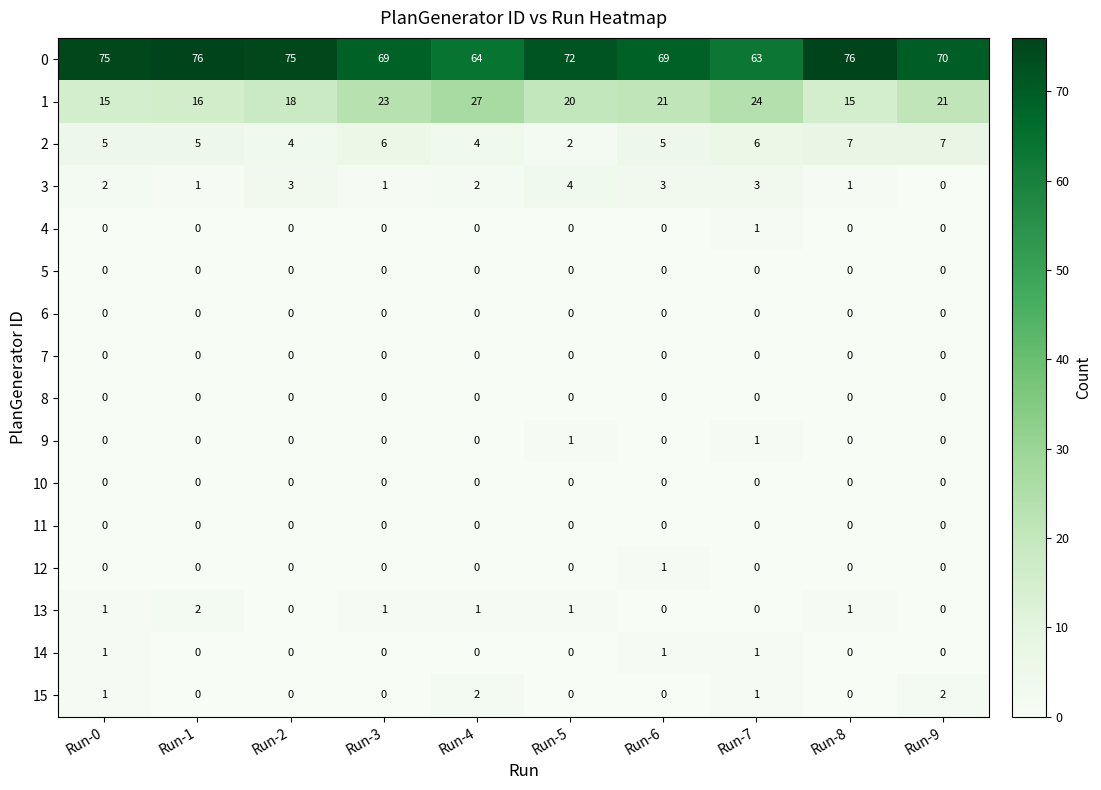

The value of 3 at Run-7 is 3. True or false?

True